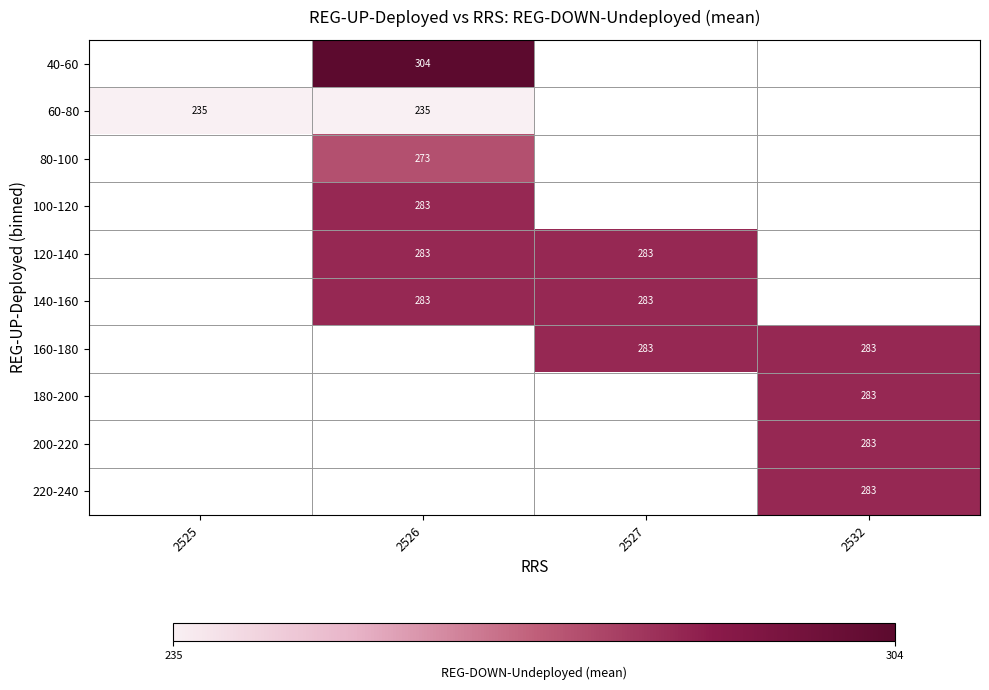

Is the value of 80-100 at 2526 greater than the value of 40-60 at 2526?

No